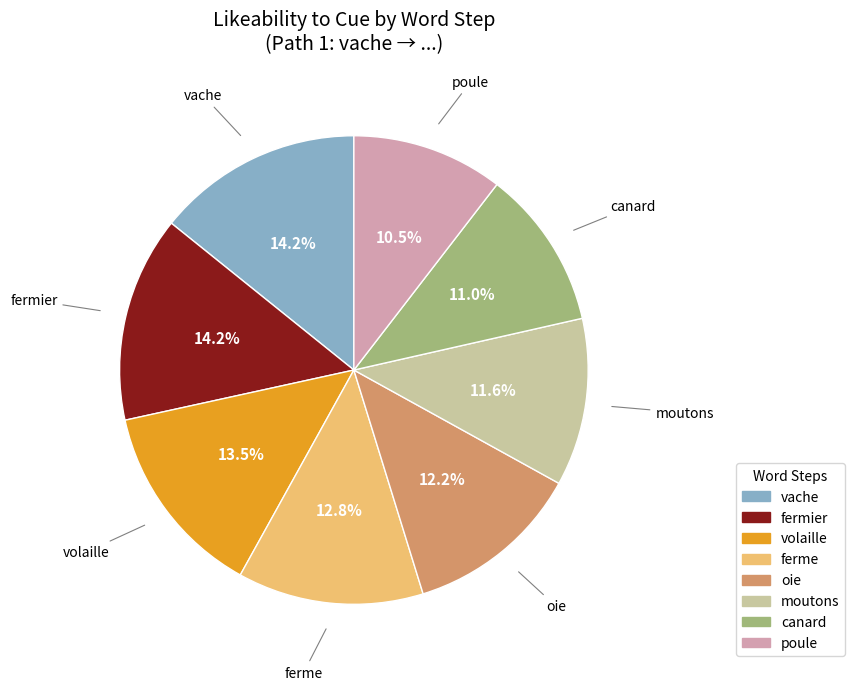

To the nearest percent, what portion does vache represent?

14%